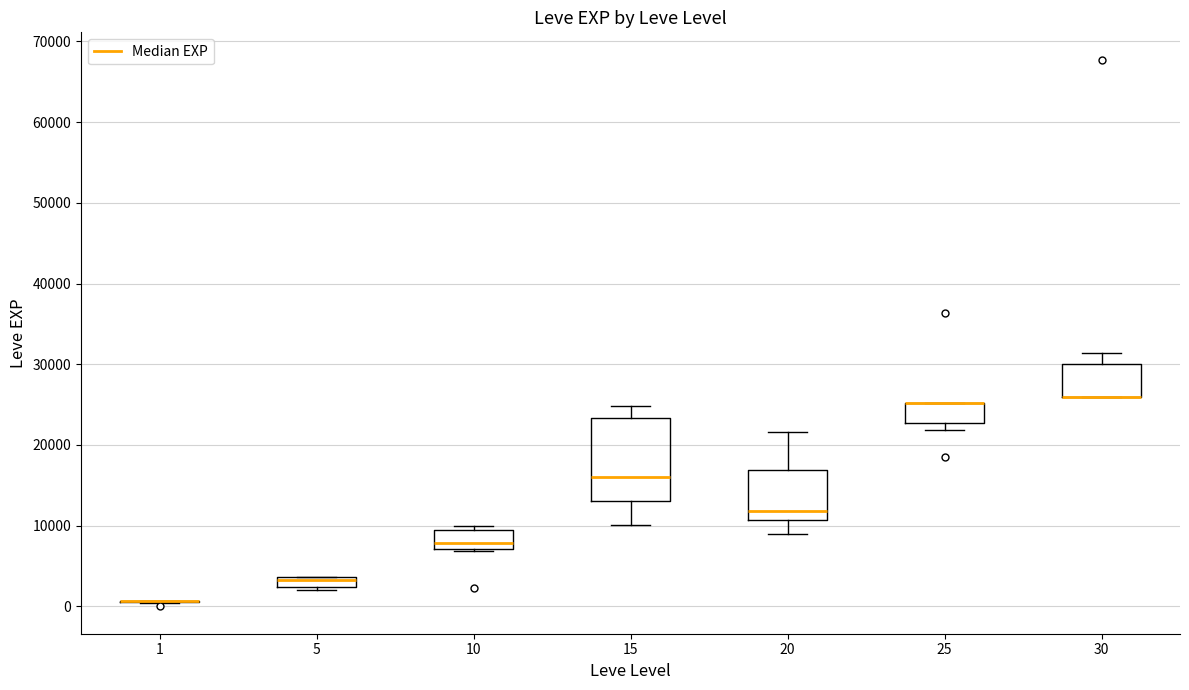

Comparing the boxes themselves (not the whiskers), which one is the tallest?

15